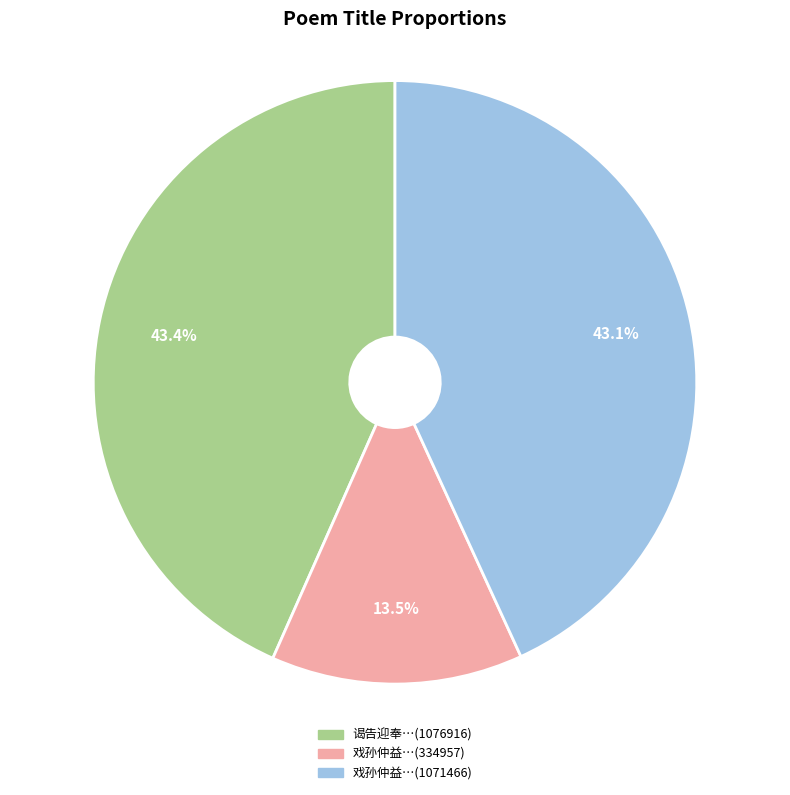

Does any single category account for the majority?

No